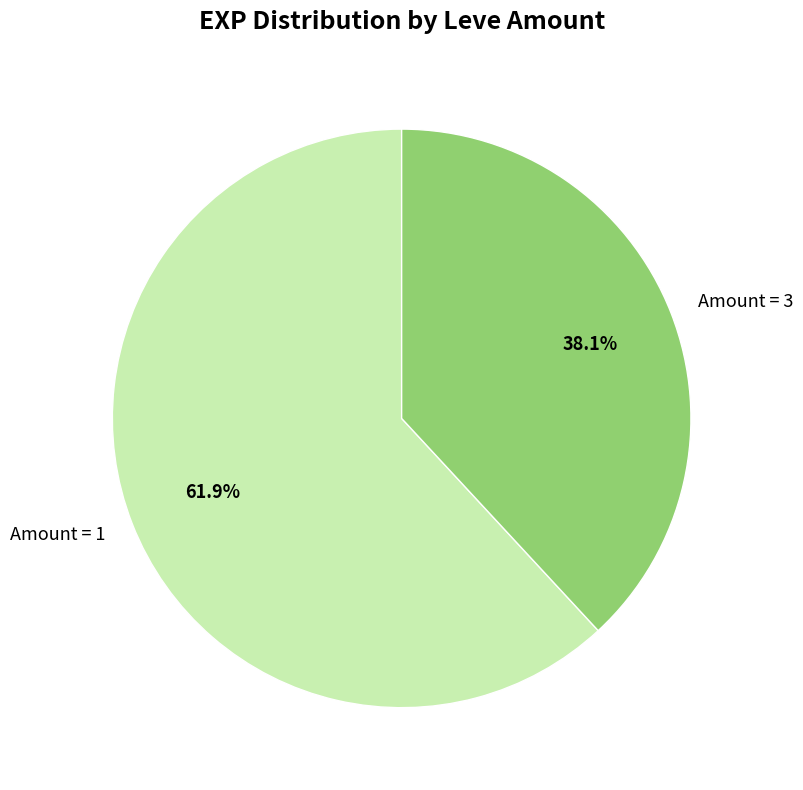

What is the largest slice in the pie chart?

Amount = 1